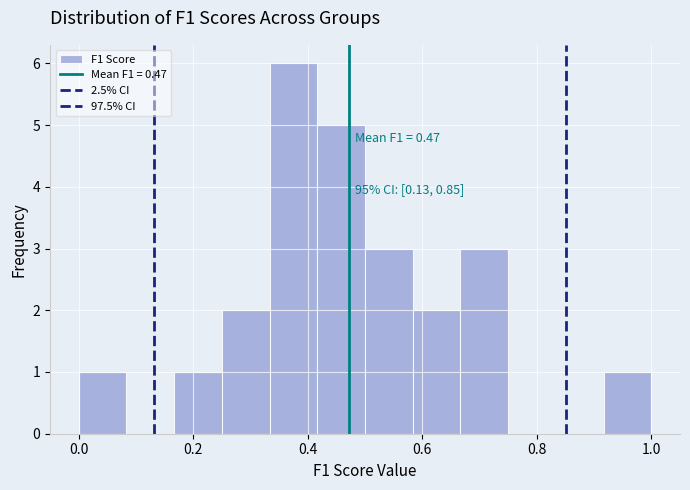

Over which range of the x-axis is the bar tallest?

0.34 to 0.42